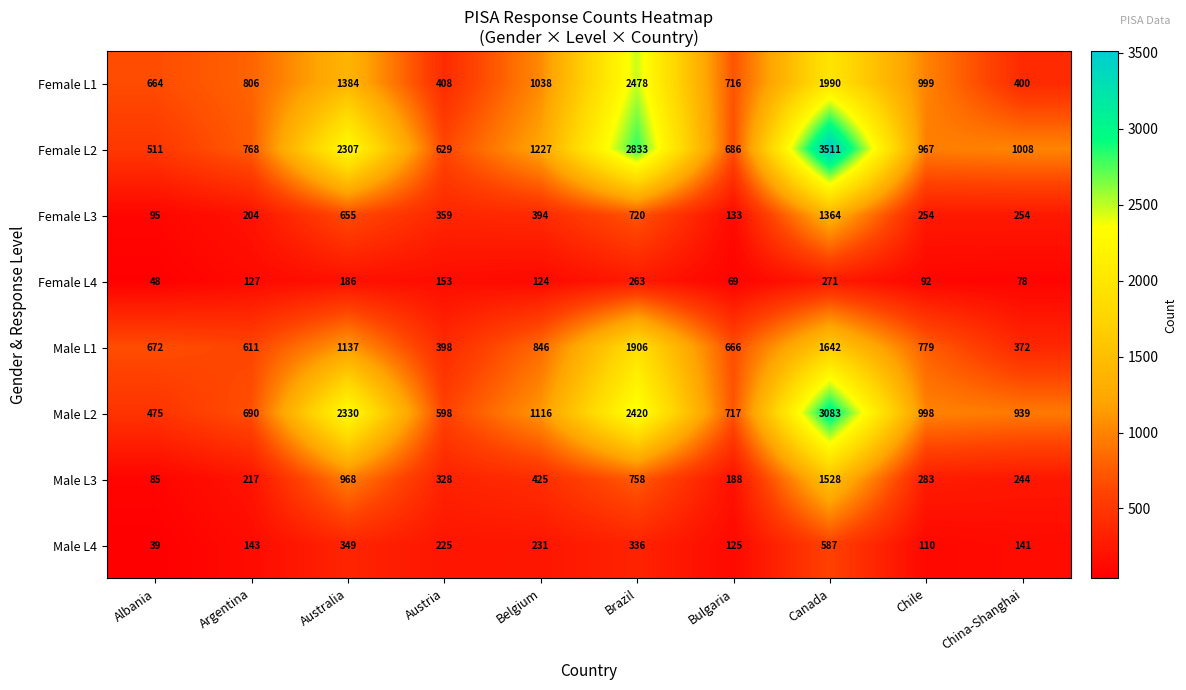

True or false: Female L3 has a value of 134 at Albania.

False